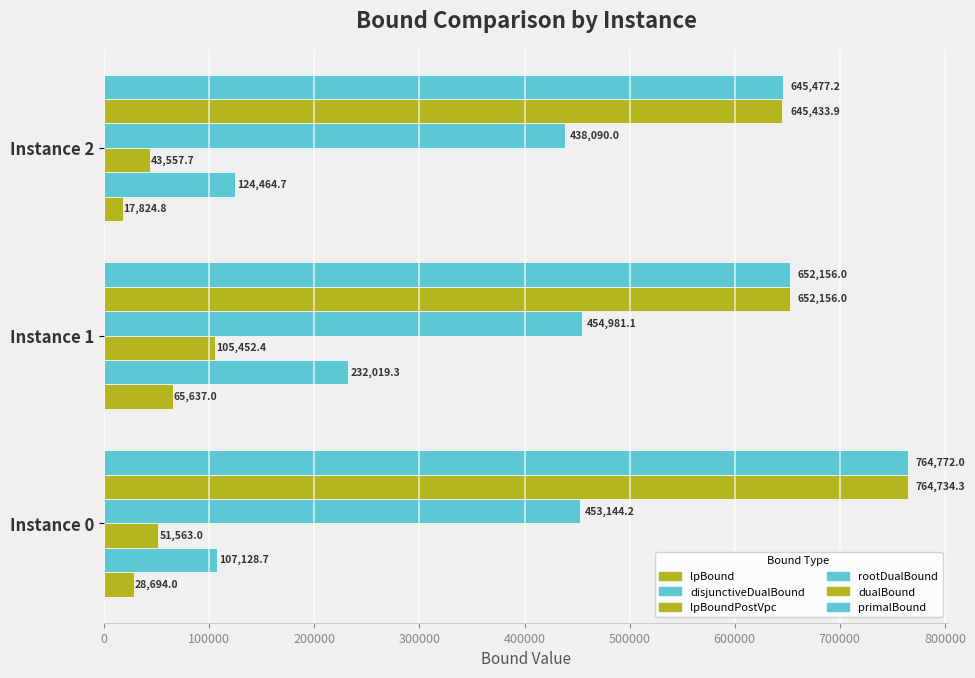

How many data points in primalBound are above 652156?

2